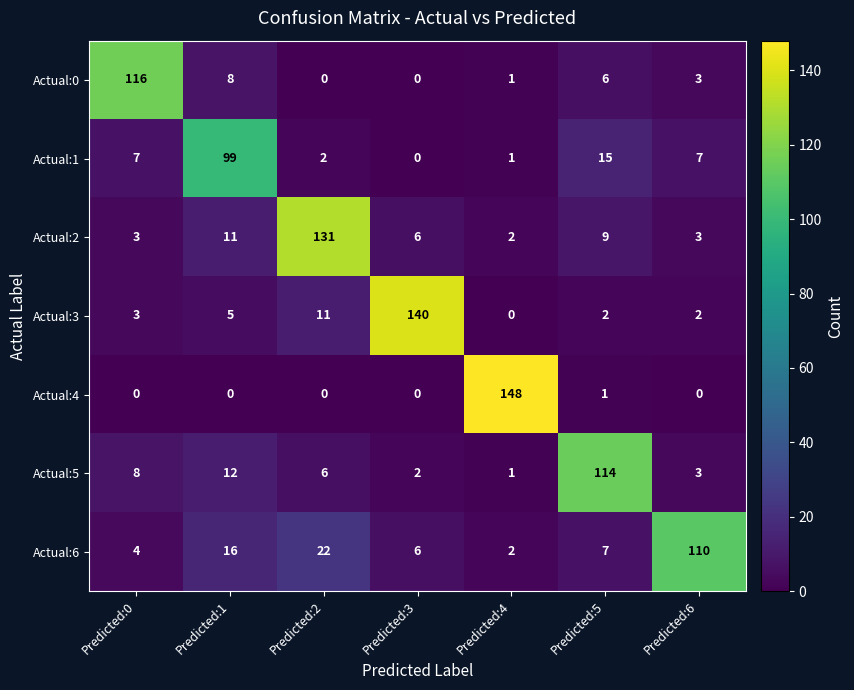

How many positive values does the Actual:4 series have?

2